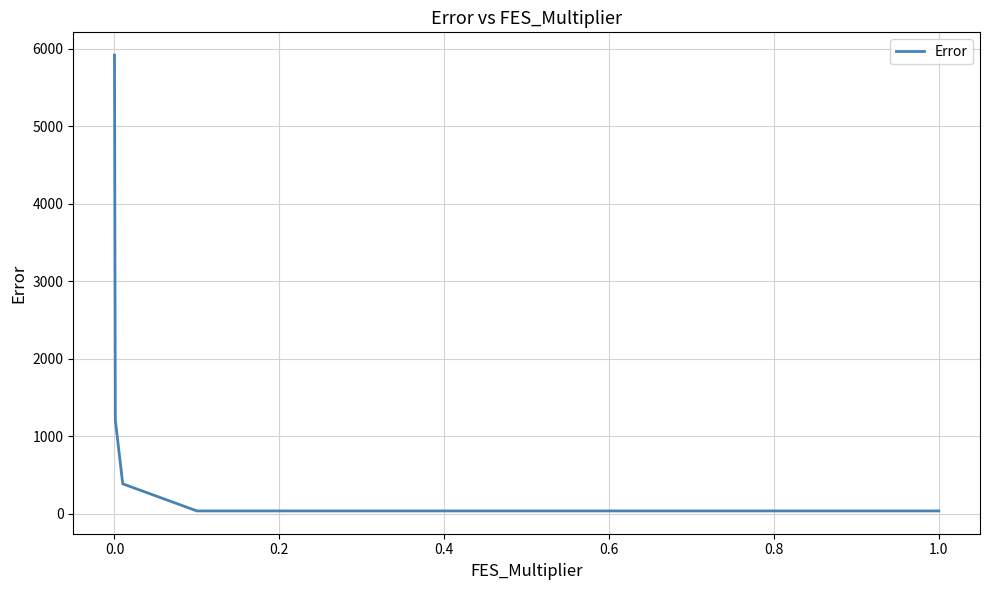

What is the maximum value shown in the chart?

5917.6